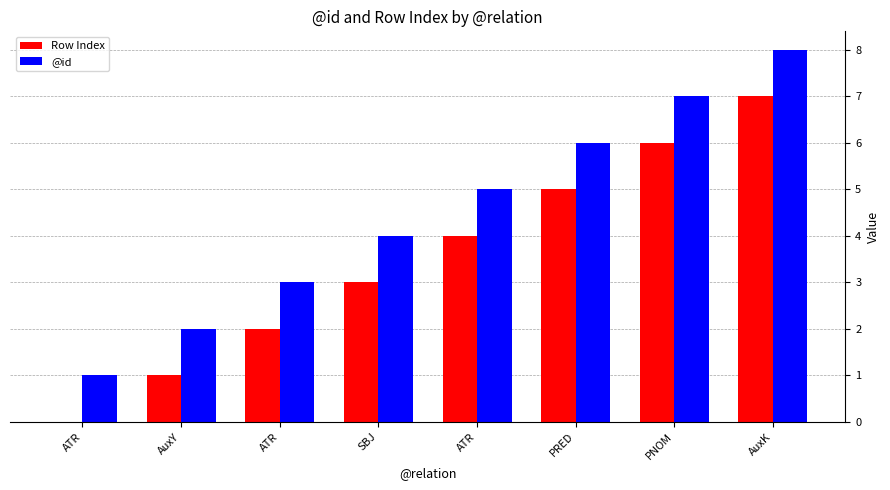

How many series are shown in this chart?

2